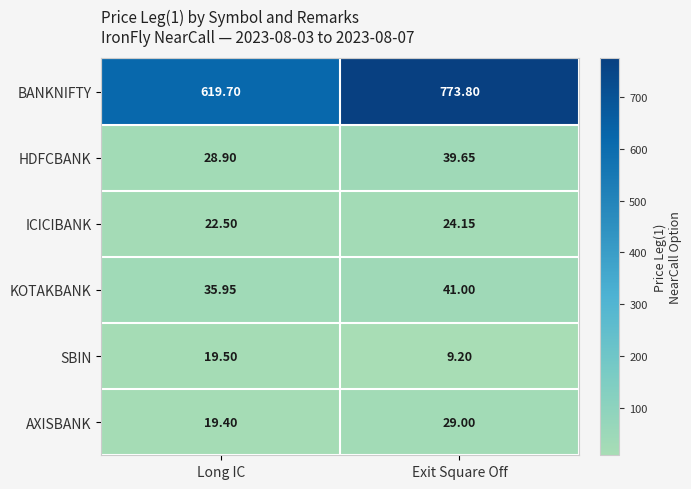

Where does the SBIN series first go above 19?

Long IC